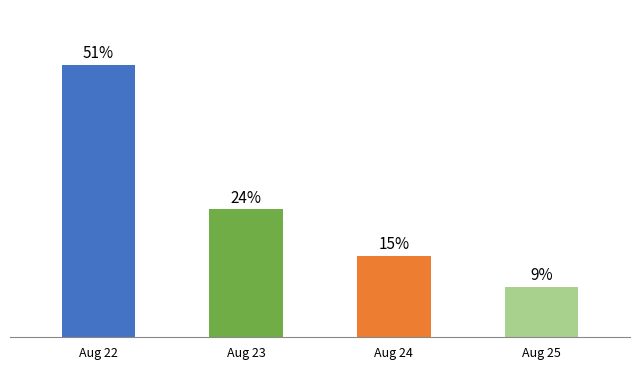

Between Aug 23 and Aug 25, which is larger?

Aug 23